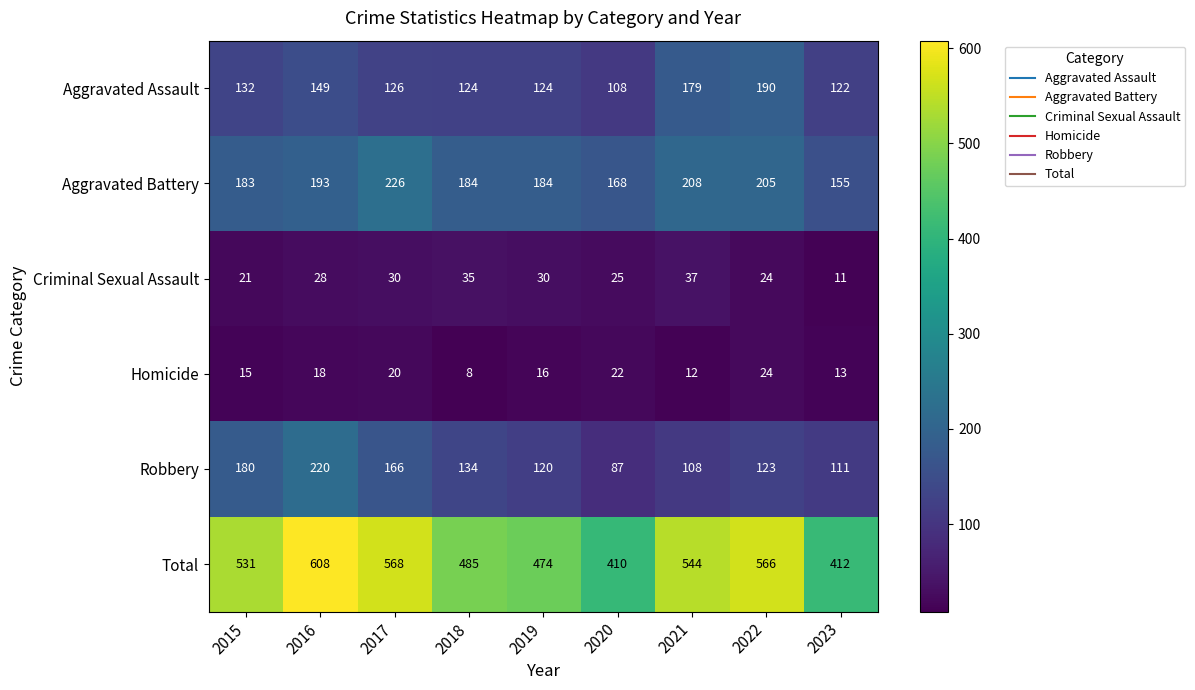

Rank the series at 2023 from lowest to highest value.

Criminal Sexual Assault, Homicide, Robbery, Aggravated Assault, Aggravated Battery, Total